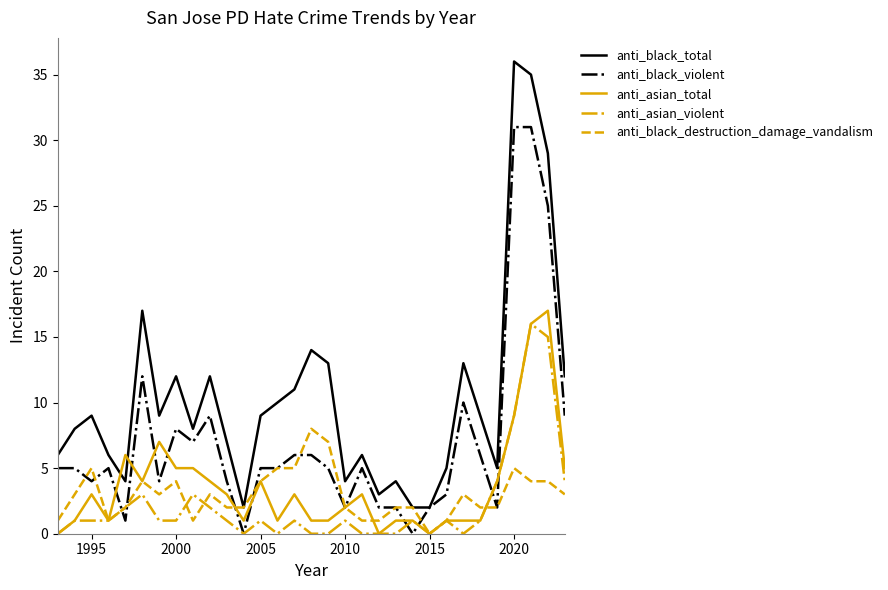

Which series has the largest total across all categories?

anti_black_total